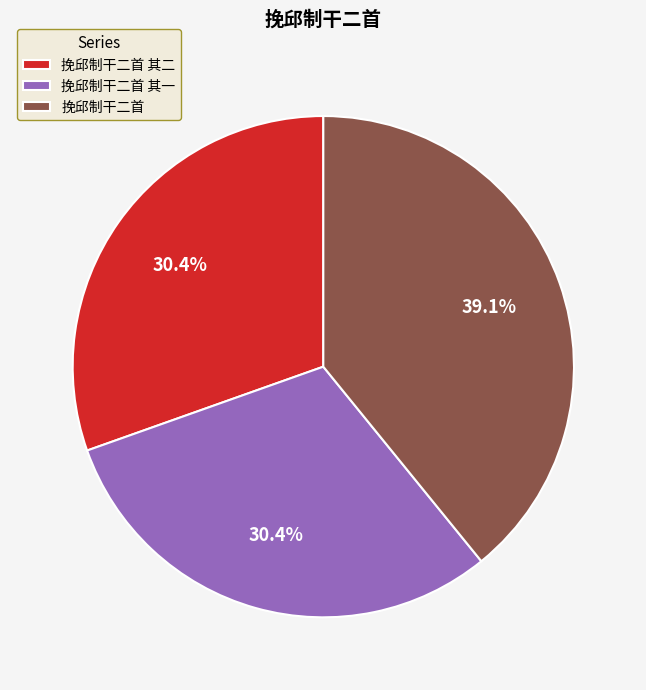

Which category has the biggest portion of the pie?

挽邱制干二首